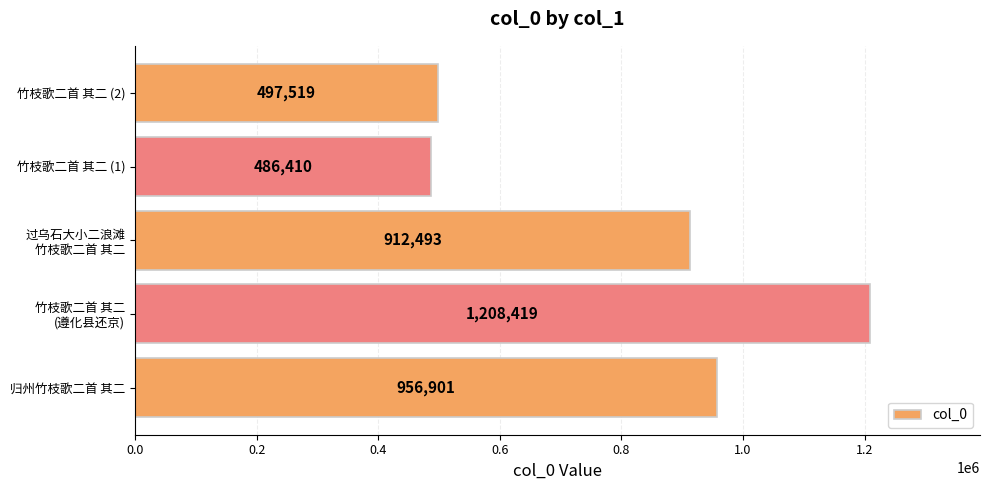

What is the approximate value at 竹枝歌二首 其二 (1), to the nearest 10?

486410